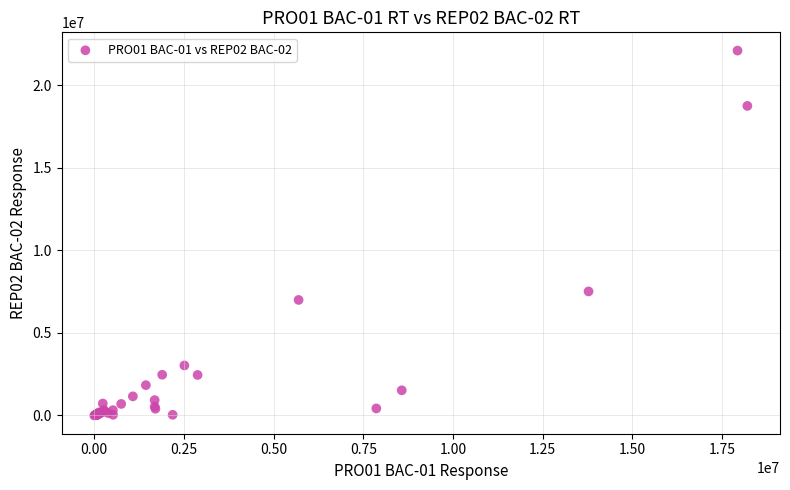

What Y value in the scatter plot is closest to 11045250?

7510658